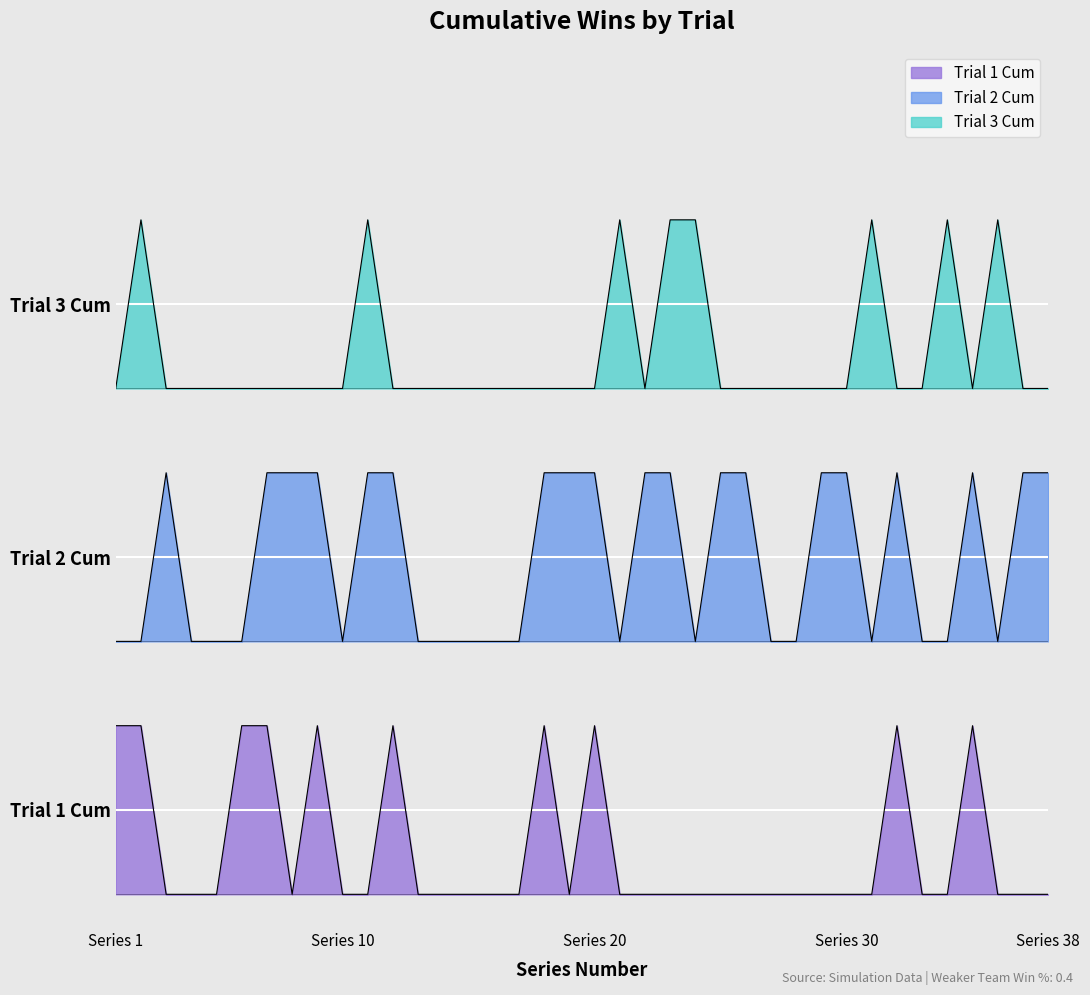

Rank the series at 2 from highest to lowest value.

Trial 3 Cum, Trial 2 Cum, Trial 1 Cum